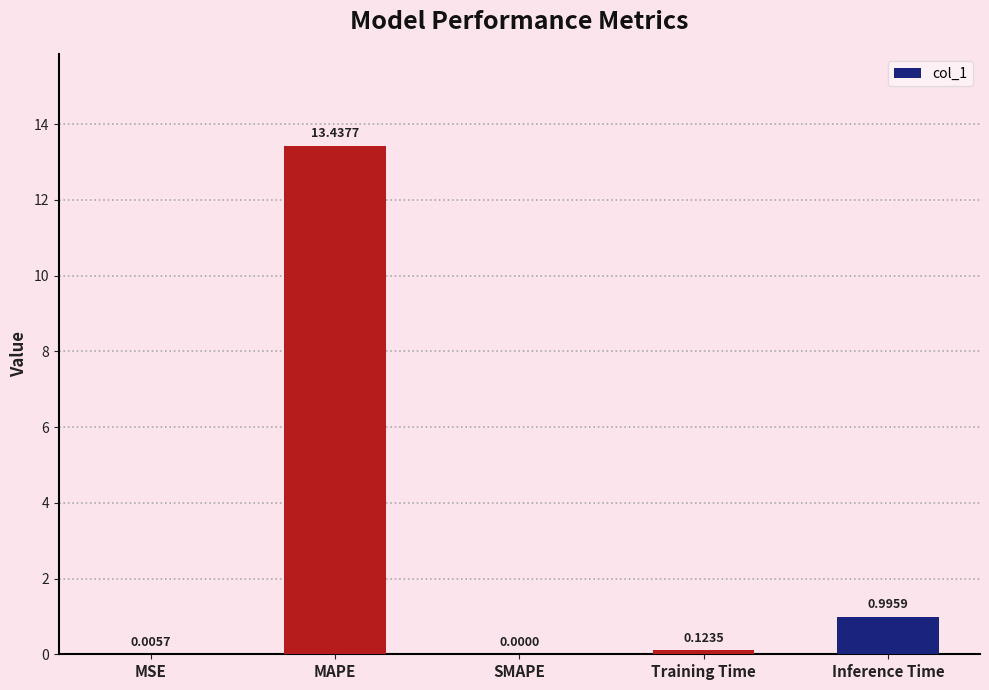

Between SMAPE and MSE, which is larger?

MSE